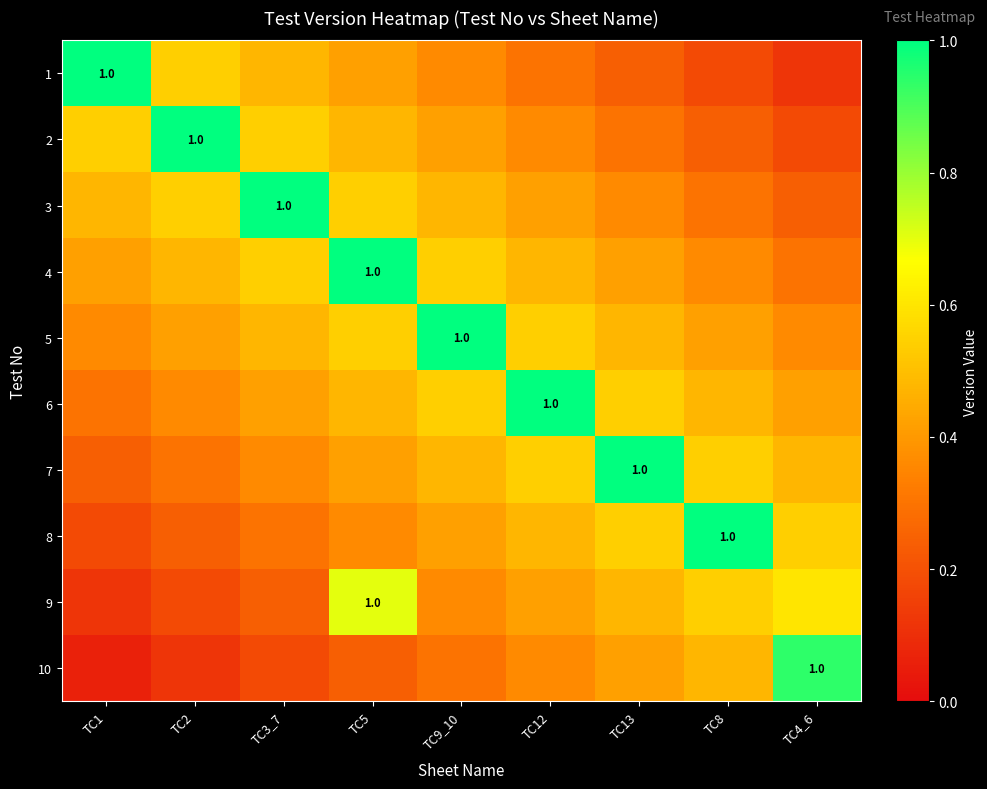

At how many categories does at least one series exceed 0?

9